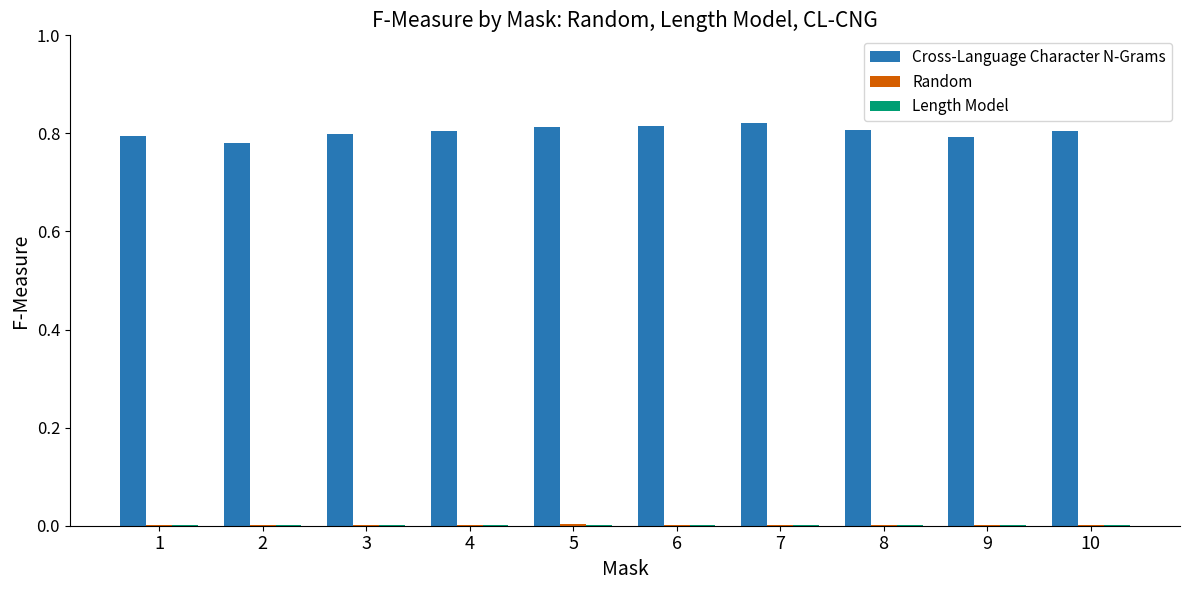

Is it true that Cross-Language Character N-Grams equals 1.3 at 10?

False